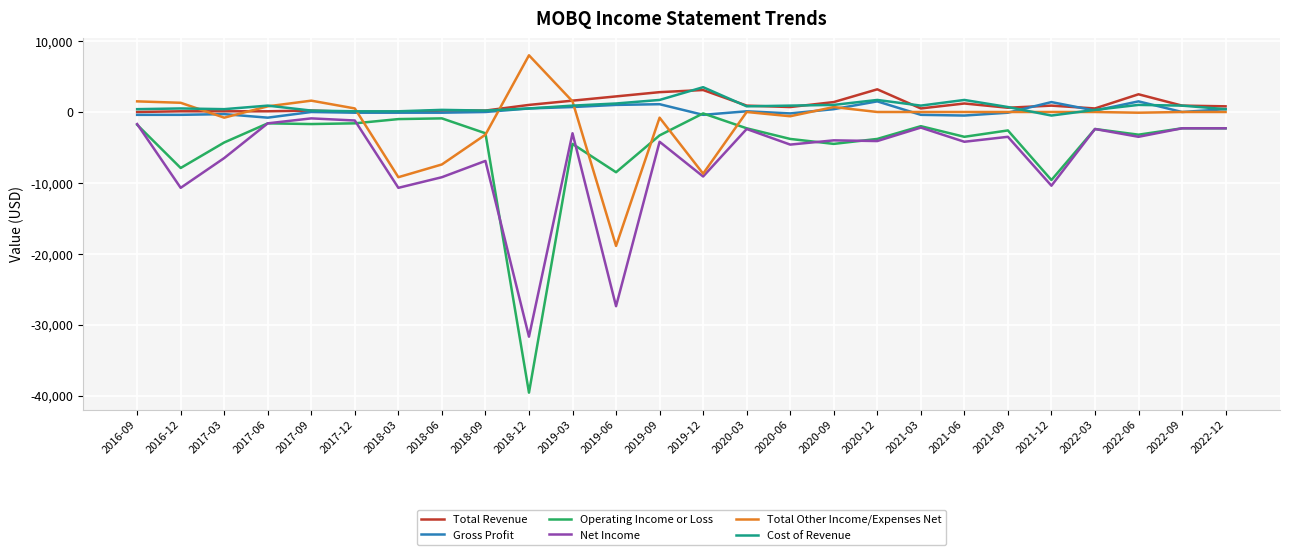

What is the total value across all series at 2016-09?

-2000